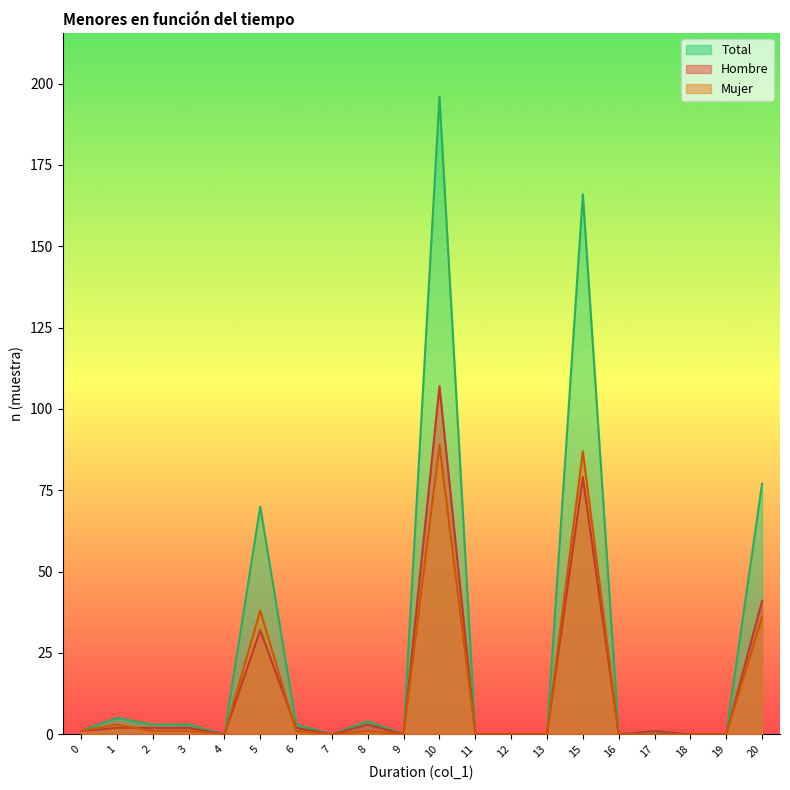

Which series has the widest spread of values?

Total